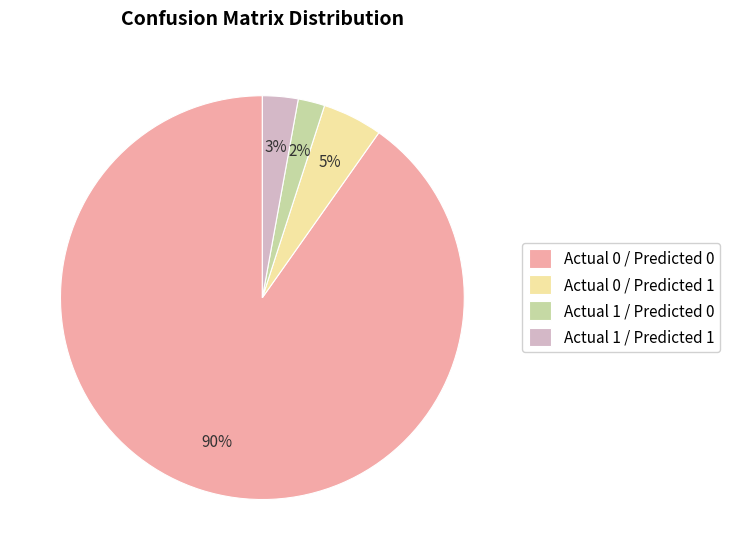

Is it true that Actual 0 / Predicted 1 is 5% of the pie?

True